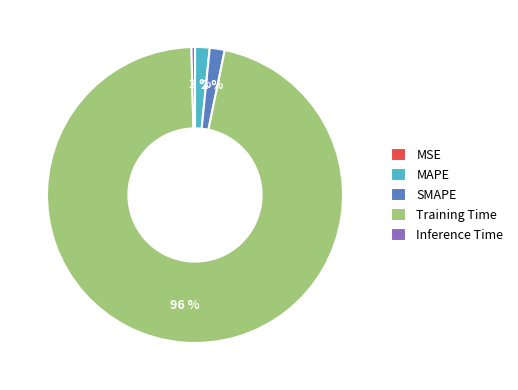

To the nearest percent, what percentage of the pie is SMAPE?

2%